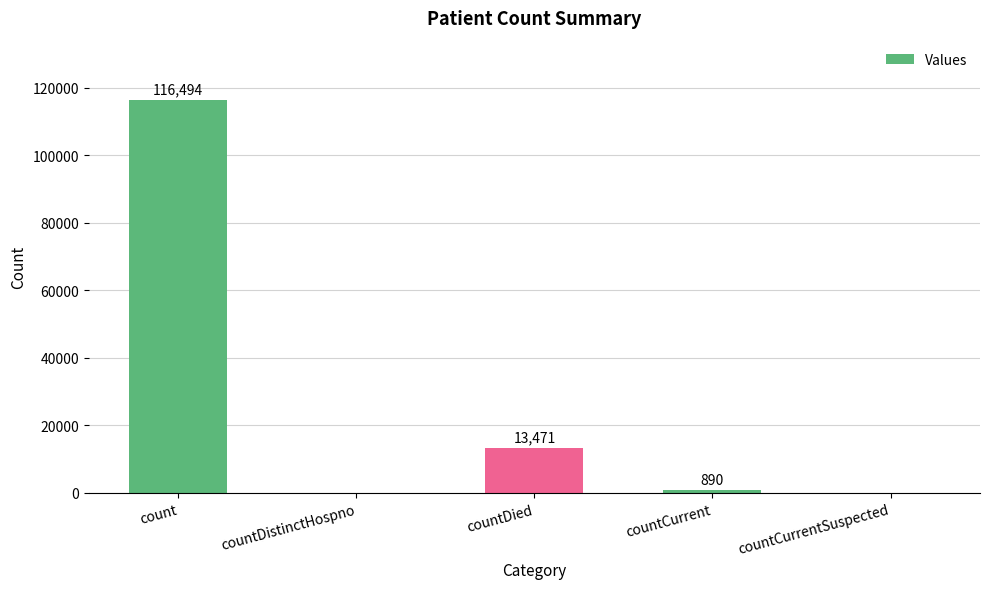

What is the change in value from countDistinctHospno to countDied?

+13471